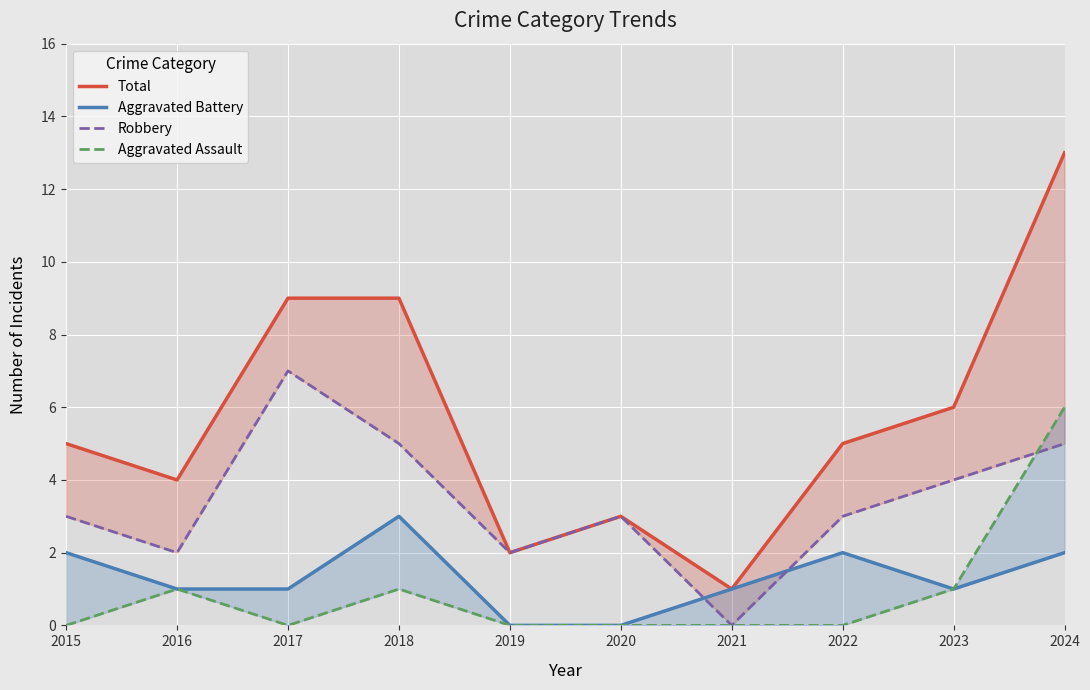

Which label corresponds to the smallest value in the chart?

2019